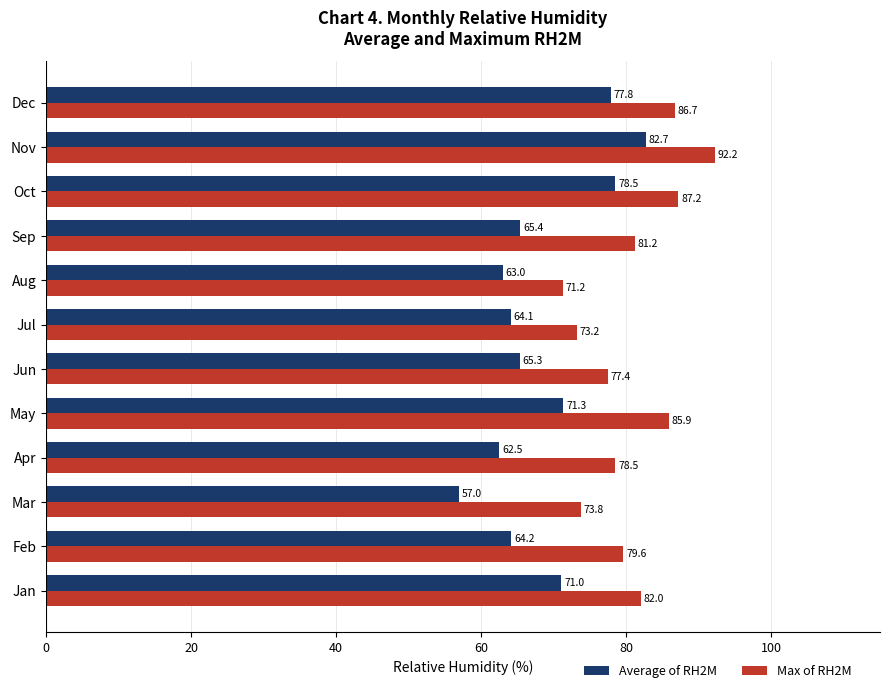

Where is Max of RH2M nearest to the value 81?

Sep